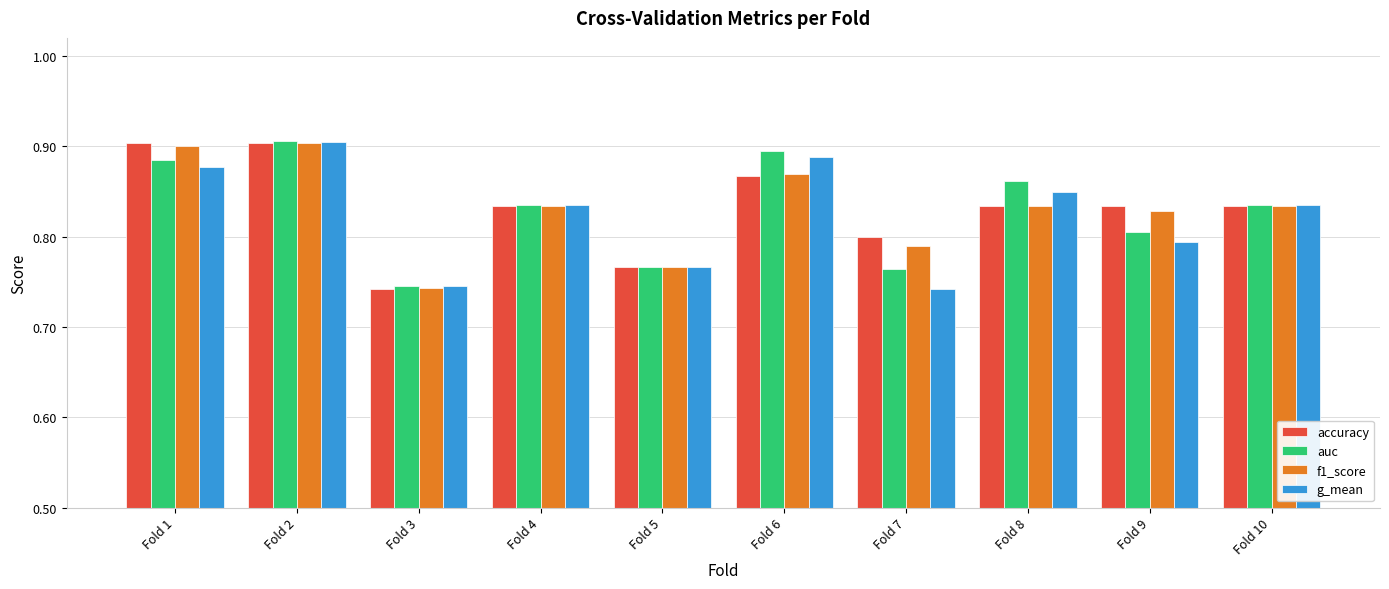

What are all the series names shown in the legend?

accuracy, auc, f1_score, g_mean